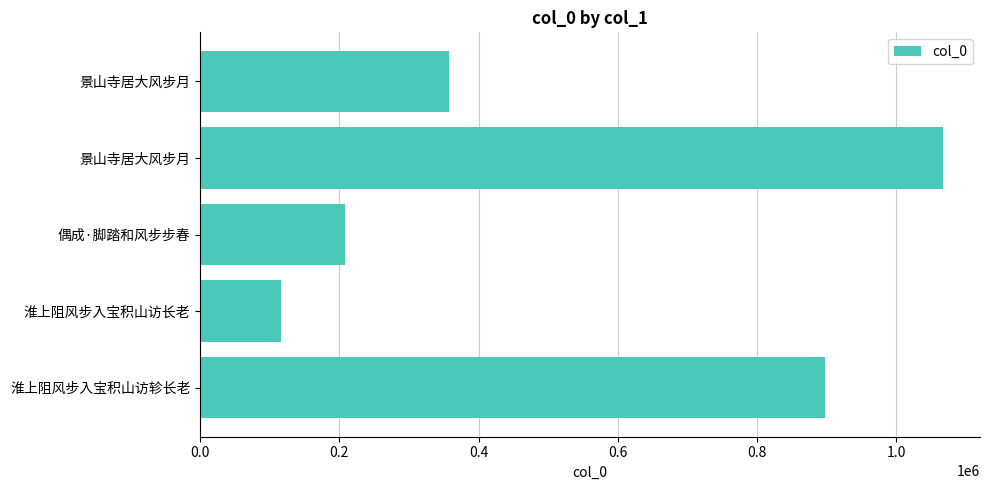

Are the bars horizontal?

Yes